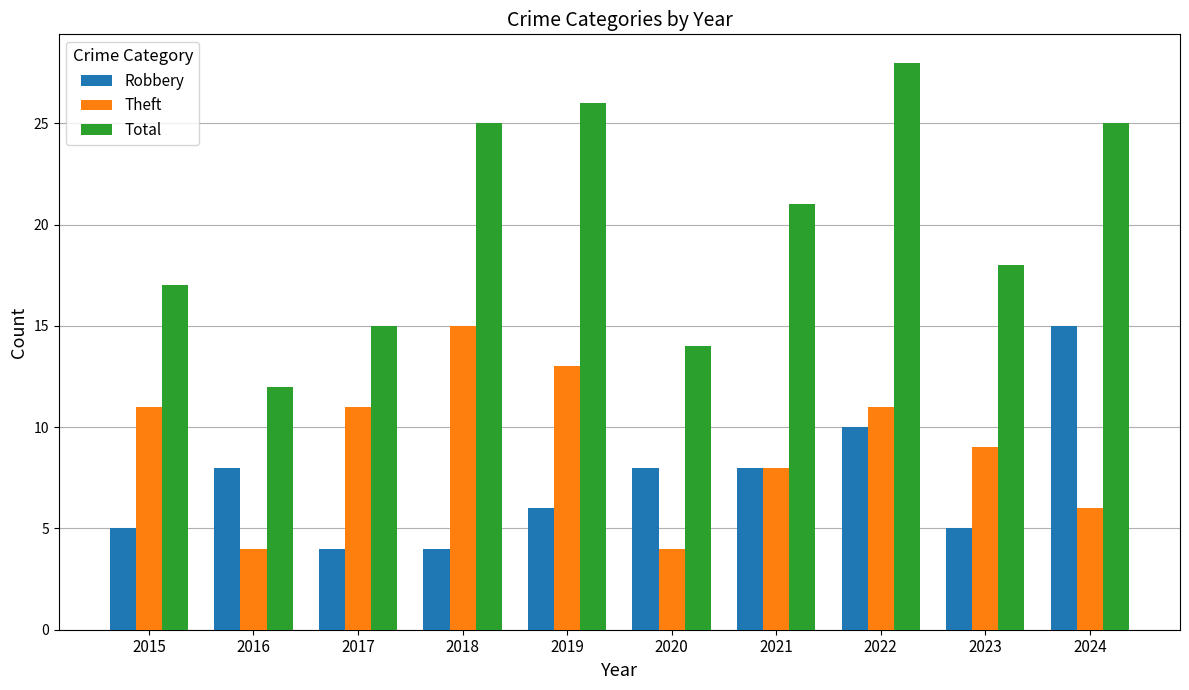

At 2017, list the series in order from smallest to largest.

Robbery, Theft, Total